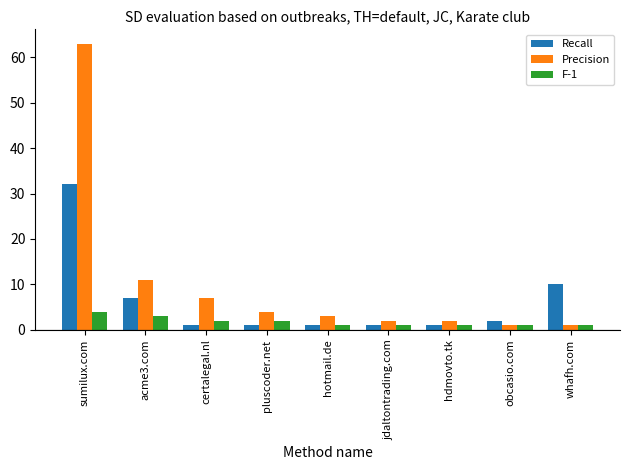

Which series has the largest total across all categories?

Precision